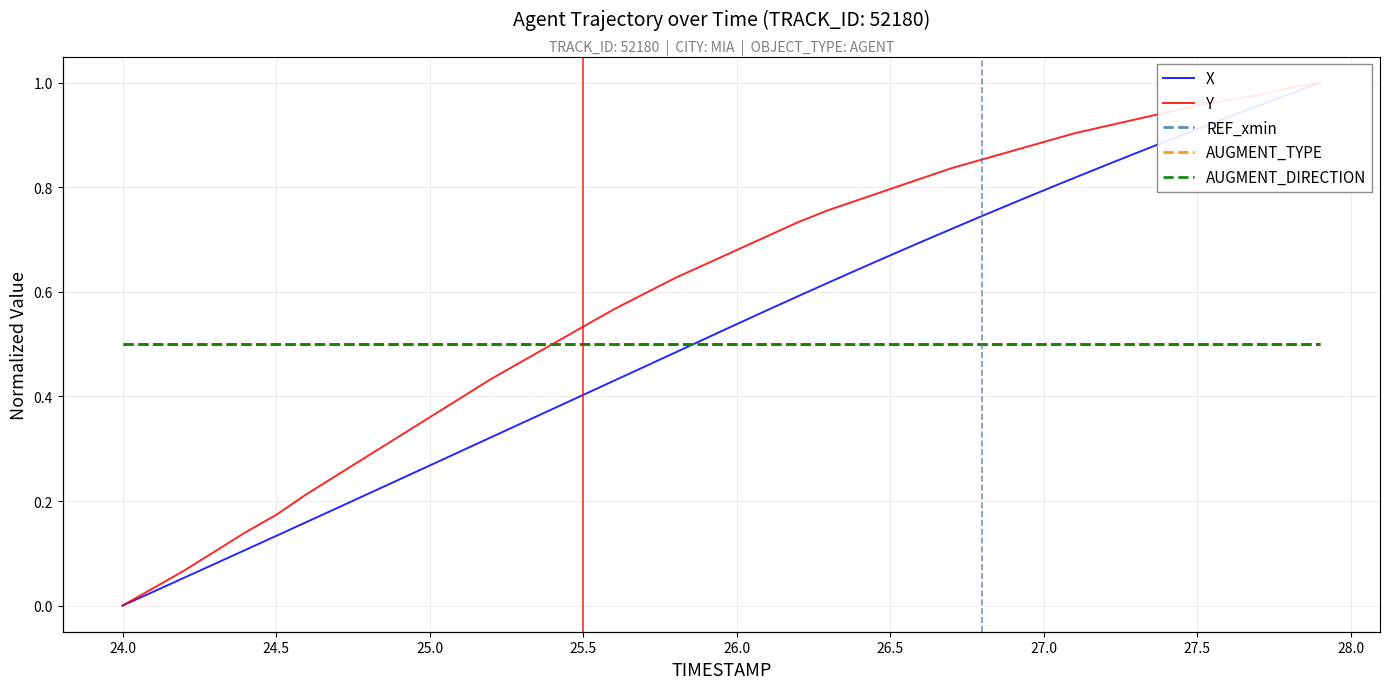

Reading left to right, what are all the values shown in this chart?

X: 0.0	0.0	0.1	0.1	0.1	0.1	0.2	0.2	0.2	0.2	0.3	0.3	0.3	0.3	0.4	0.4	0.4	0.5	0.5	0.5	0.5	0.6	0.6	0.6	0.6	0.7	0.7	0.7	0.7	0.8	0.8	0.8	0.8	0.9	0.9	0.9	0.9	1.0	1.0	1.0
Y: 0.0	0.0	0.1	0.1	0.1	0.2	0.2	0.2	0.3	0.3	0.4	0.4	0.4	0.5	0.5	0.5	0.6	0.6	0.6	0.7	0.7	0.7	0.7	0.8	0.8	0.8	0.8	0.8	0.9	0.9	0.9	0.9	0.9	0.9	0.9	1.0	1.0	1.0	1.0	1.0
REF_xmin: 0.5	0.5	0.5	0.5	0.5	0.5	0.5	0.5	0.5	0.5	0.5	0.5	0.5	0.5	0.5	0.5	0.5	0.5	0.5	0.5	0.5	0.5	0.5	0.5	0.5	0.5	0.5	0.5	0.5	0.5	0.5	0.5	0.5	0.5	0.5	0.5	0.5	0.5	0.5	0.5
AUGMENT_TYPE: 0.5	0.5	0.5	0.5	0.5	0.5	0.5	0.5	0.5	0.5	0.5	0.5	0.5	0.5	0.5	0.5	0.5	0.5	0.5	0.5	0.5	0.5	0.5	0.5	0.5	0.5	0.5	0.5	0.5	0.5	0.5	0.5	0.5	0.5	0.5	0.5	0.5	0.5	0.5	0.5
AUGMENT_DIRECTION: 0.5	0.5	0.5	0.5	0.5	0.5	0.5	0.5	0.5	0.5	0.5	0.5	0.5	0.5	0.5	0.5	0.5	0.5	0.5	0.5	0.5	0.5	0.5	0.5	0.5	0.5	0.5	0.5	0.5	0.5	0.5	0.5	0.5	0.5	0.5	0.5	0.5	0.5	0.5	0.5